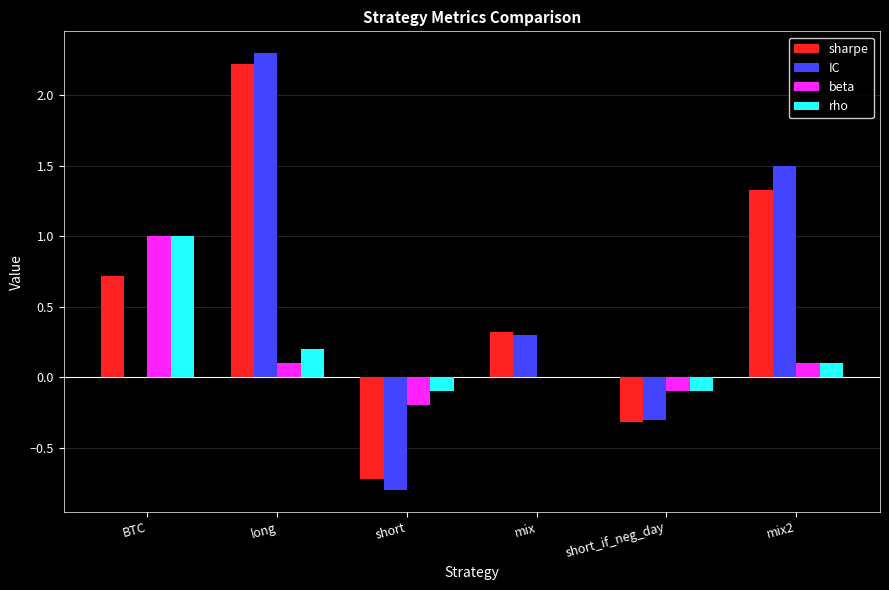

The sharpe series shows 3.2 at long. True or false?

False